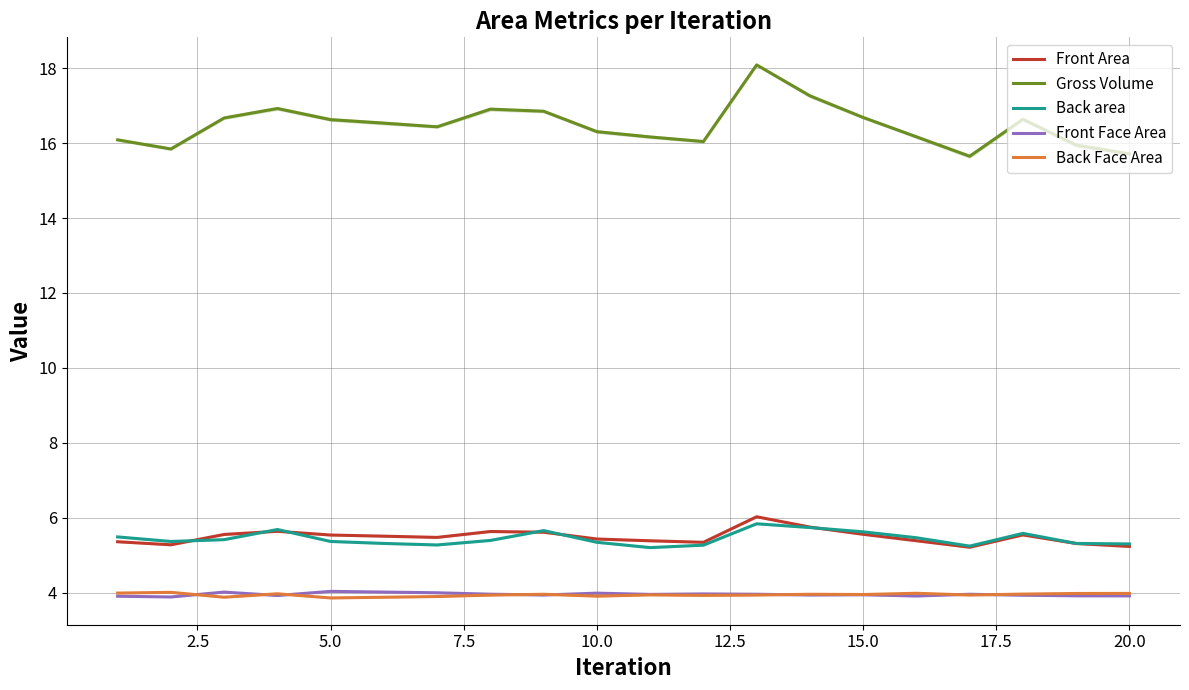

The Back Face Area series shows 3.9 at 5.0. True or false?

True